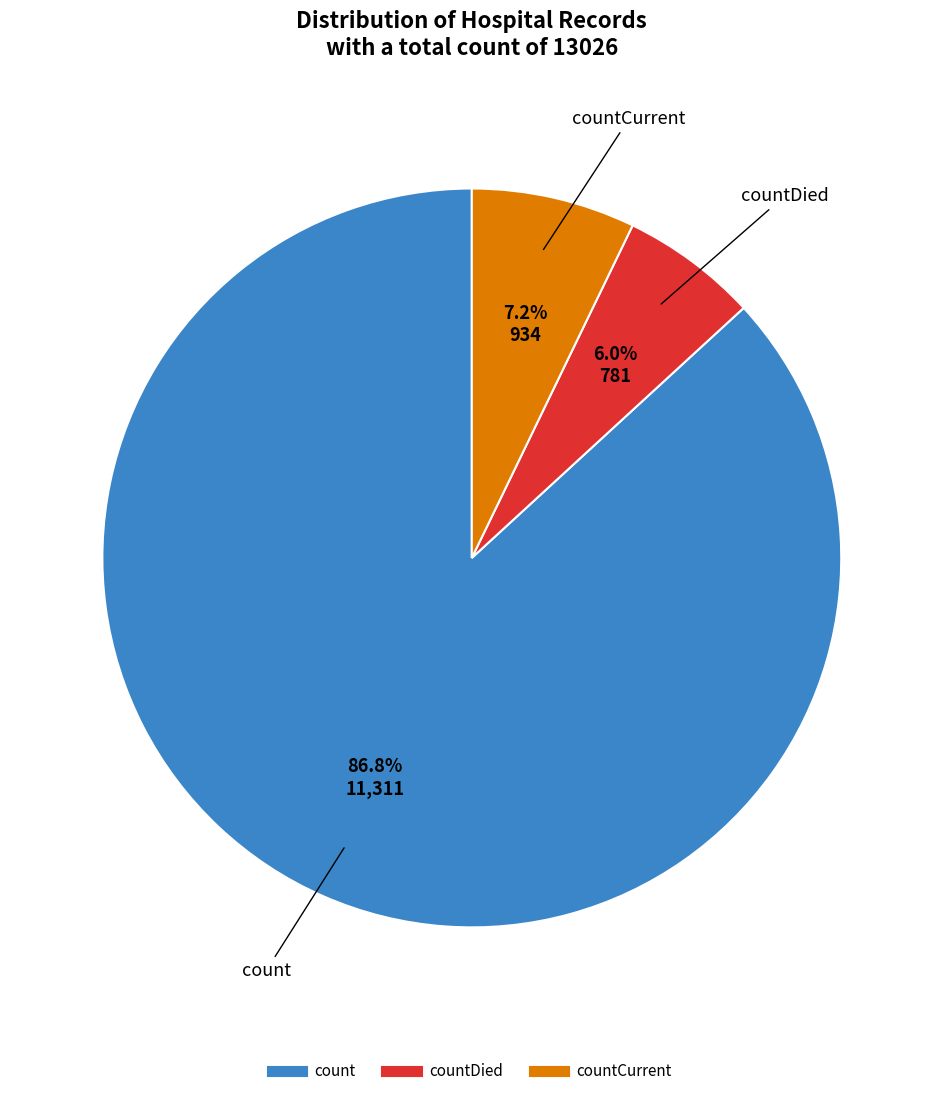

Is there any slice that represents more than half of the pie?

Yes